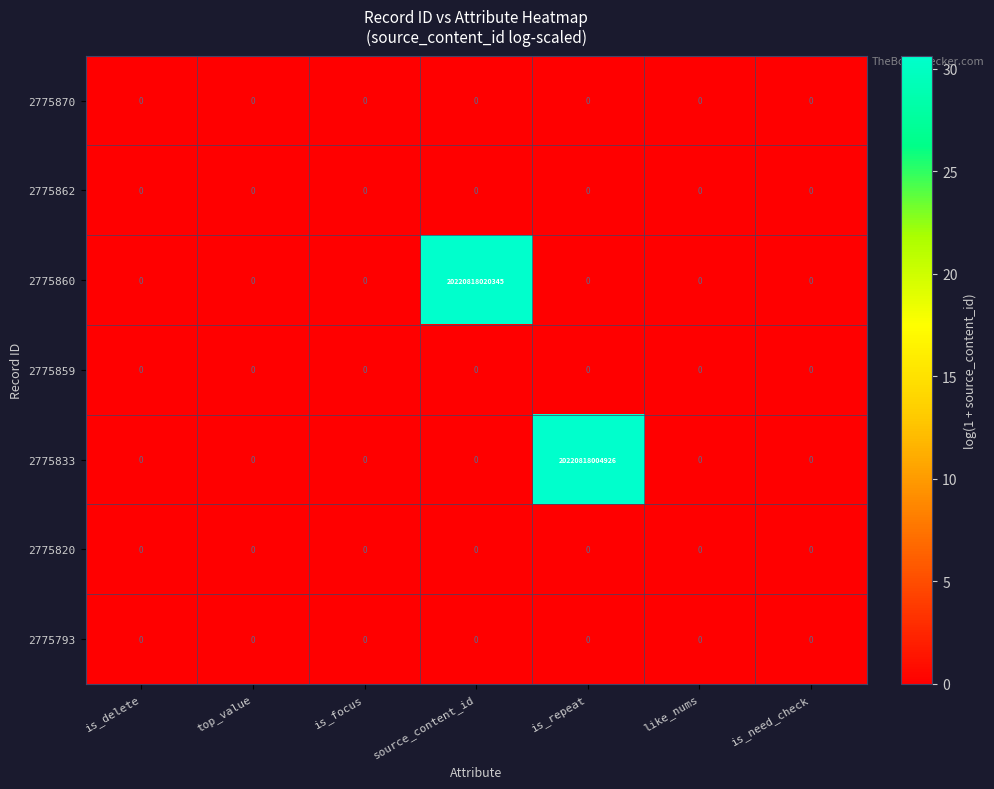

Which label corresponds to the largest value in the chart?

source_content_id